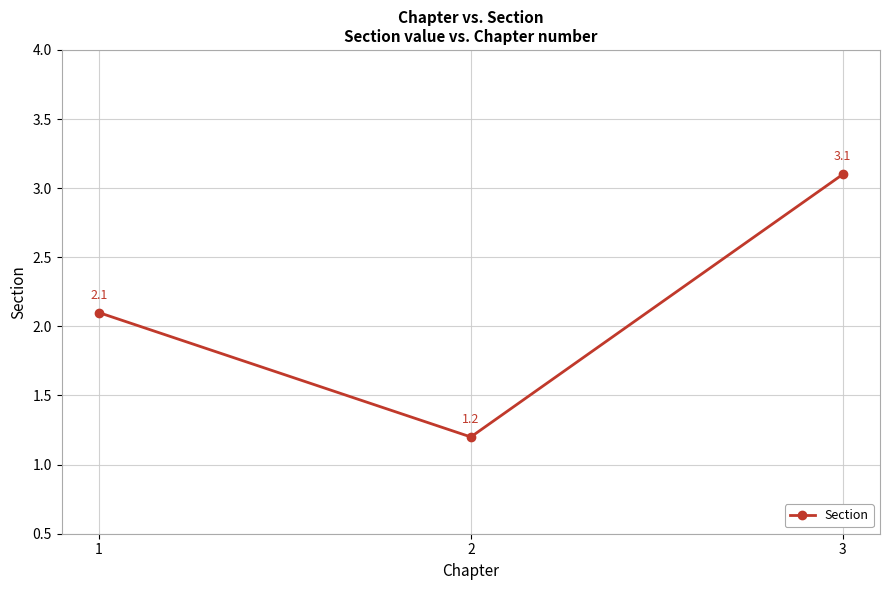

The value at 1 is 1.3. True or false?

False